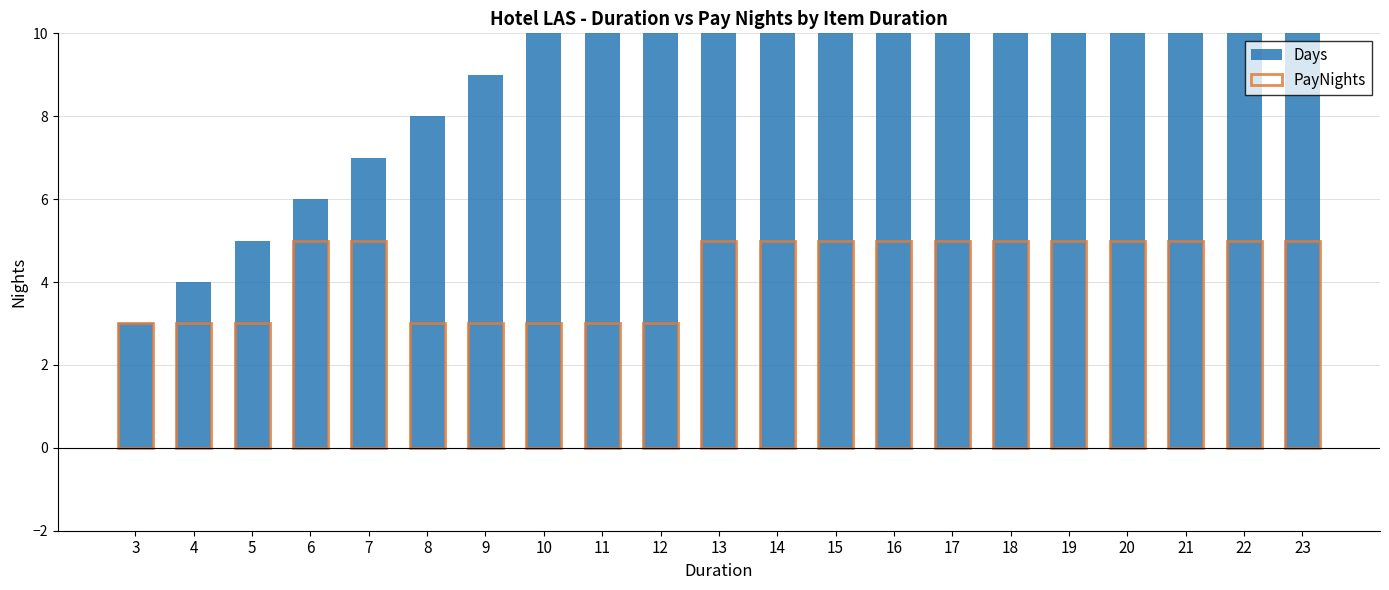

True or false: PayNights has a value of 5 at 15.

True